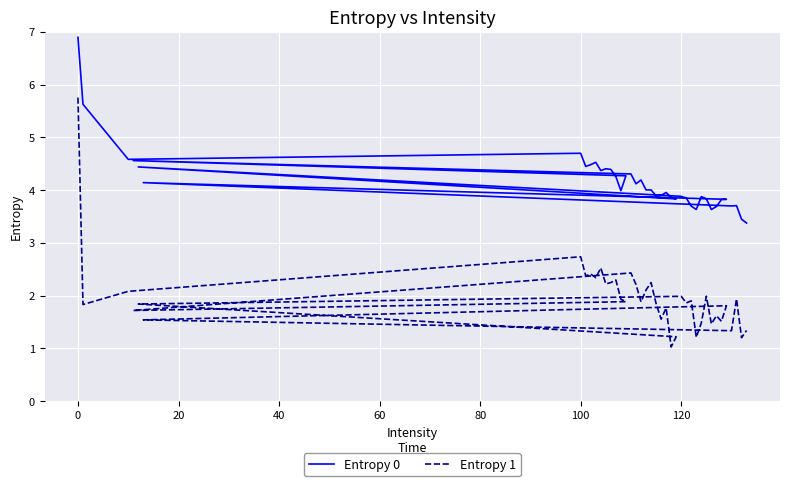

In Entropy 1, how many points are lower than both neighbors (excluding endpoints)?

14